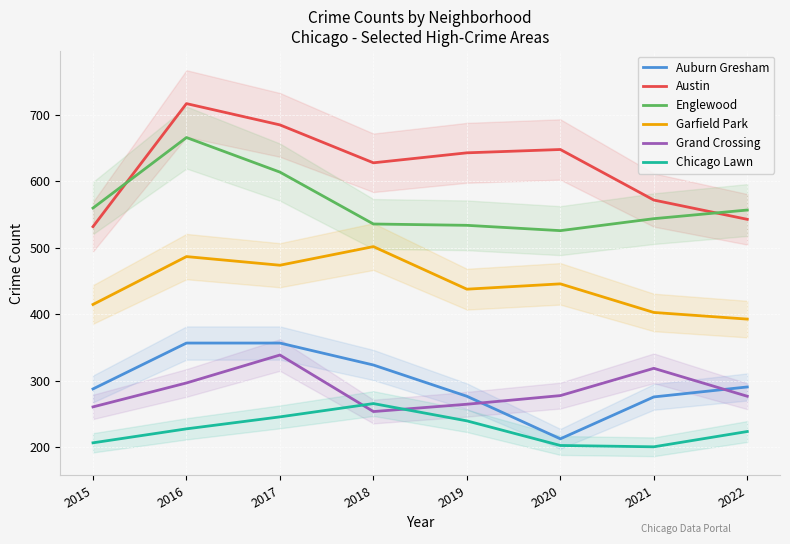

How many lines are shown in the chart?

6